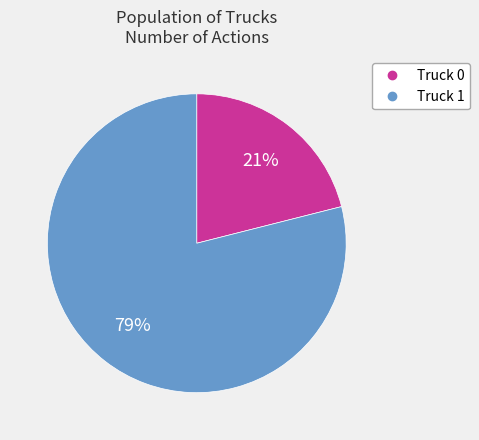

Count the number of slices in the pie.

2